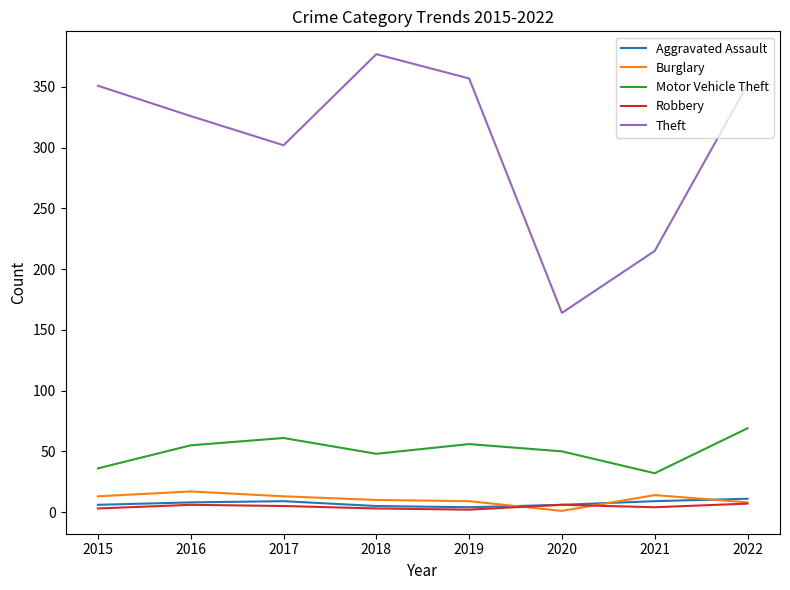

Which category has the highest value in the Theft series?

2018